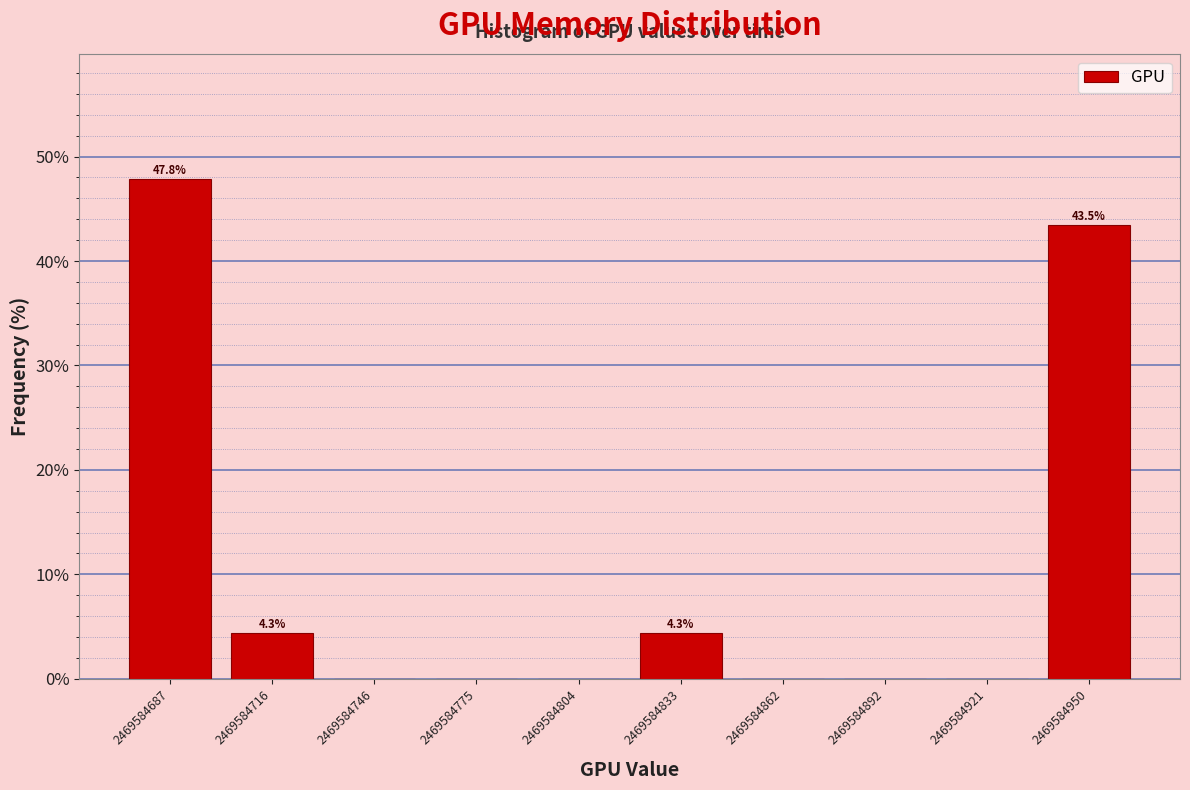

Over which range of the x-axis is the bar tallest?

2469584675 to 2469584700